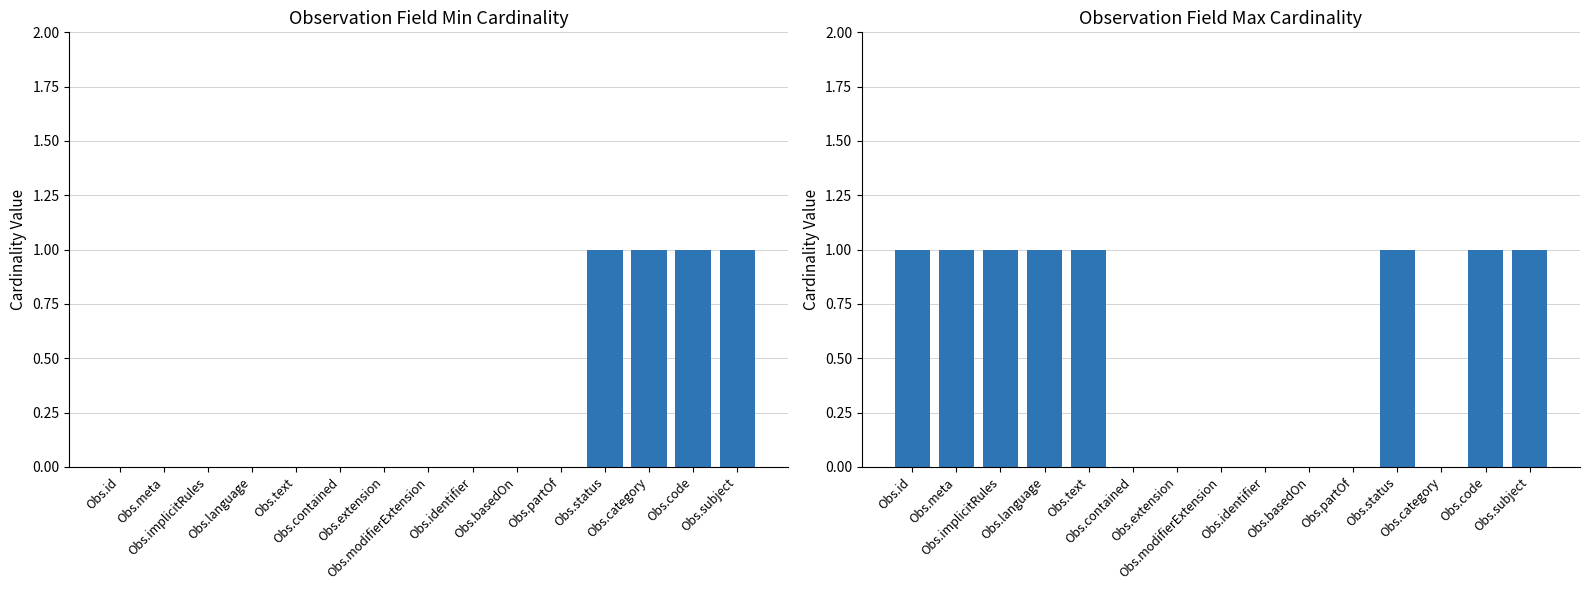

Are the bars horizontal?

No